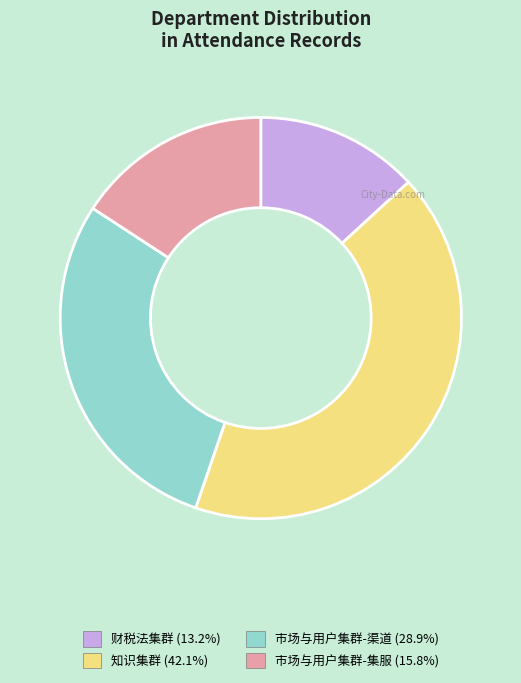

What is the smallest slice in the pie chart?

财税法集群